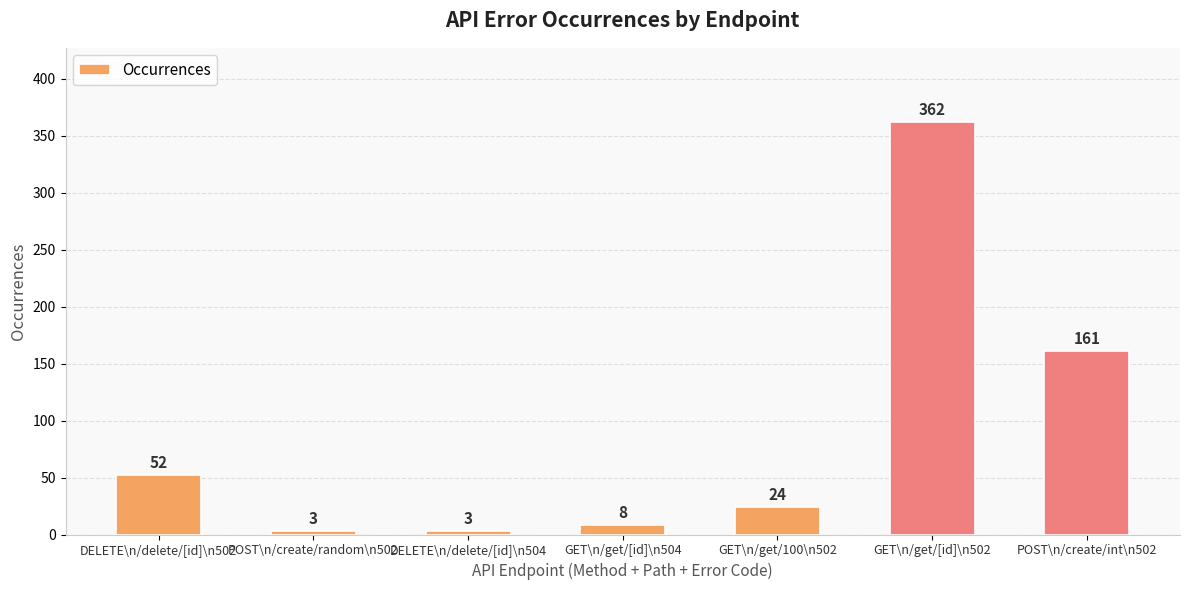

What is the average value?

88